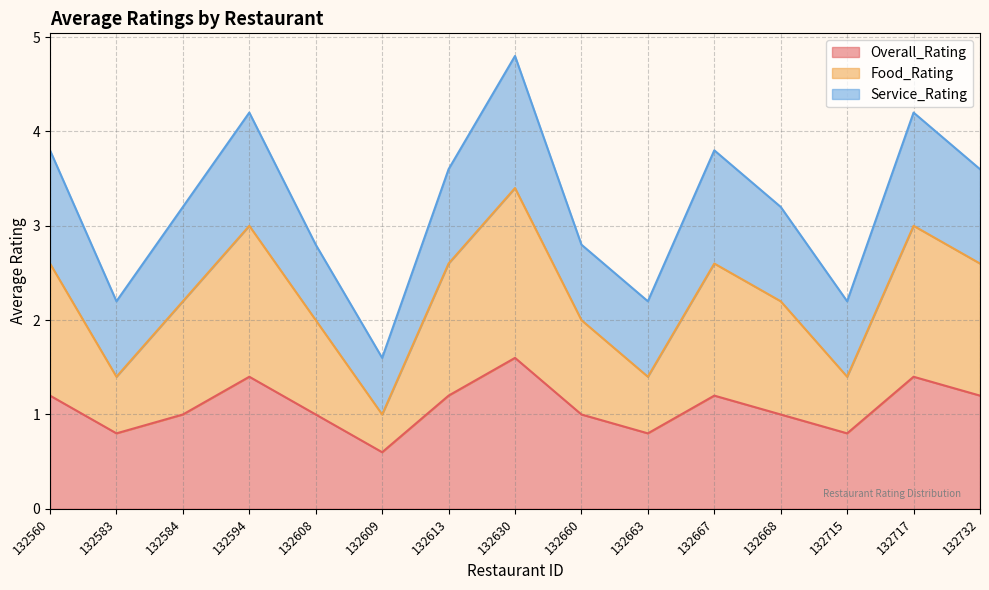

What is the minimum value for Overall_Rating?

0.6